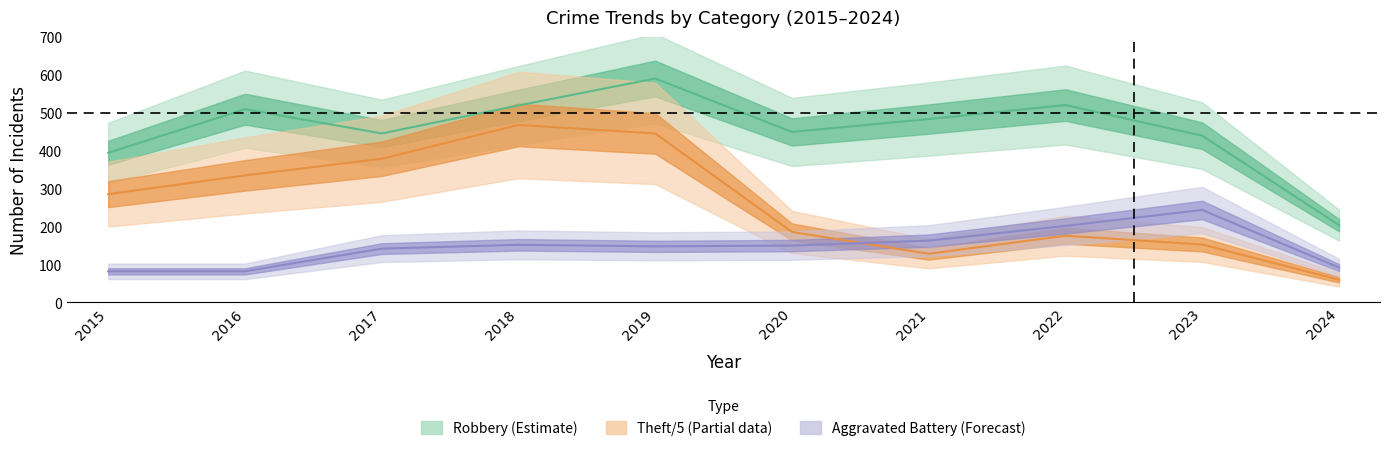

How many data points in Robbery are less than 484?

5